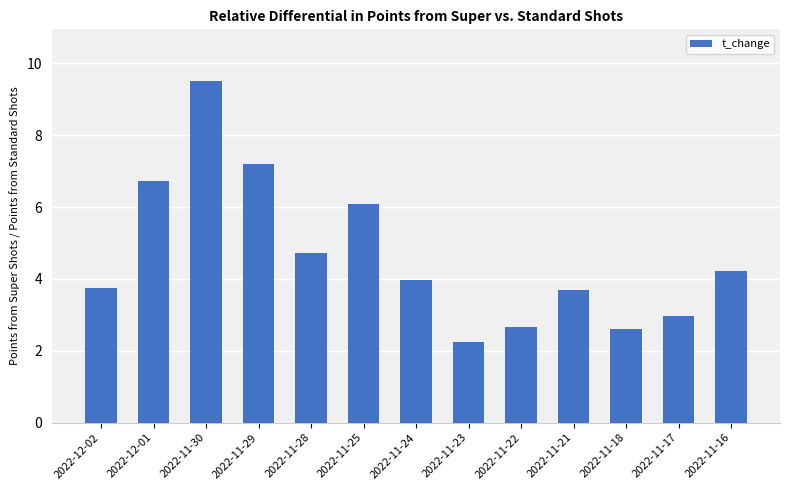

What is the sum of the values at 2022-11-21 and 2022-11-18?

6.3